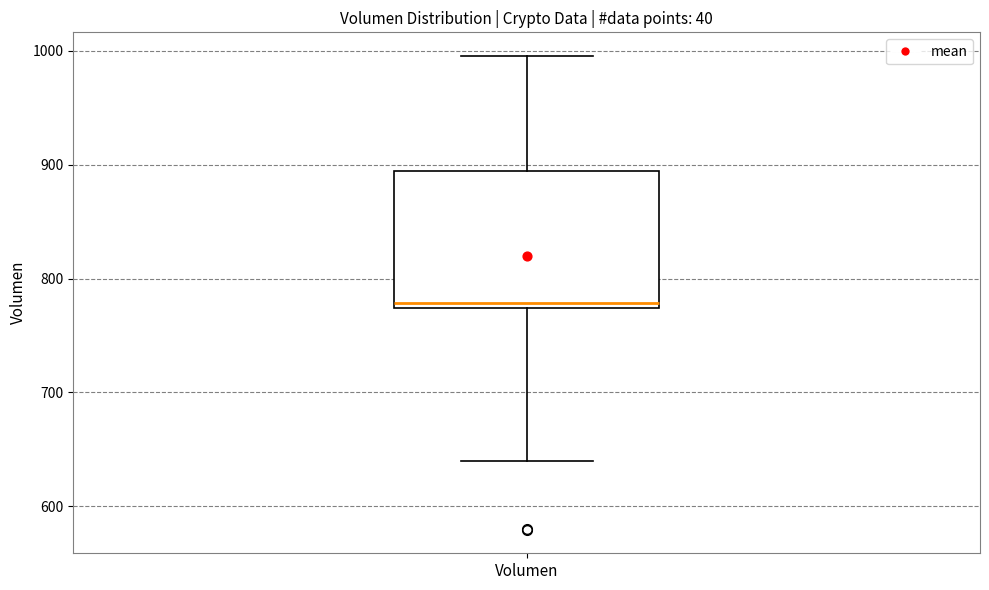

Transcribe this box plot: give where the median line is, the range the box spans, and where the two whiskers end, as read against the y-axis. The values are not printed on the chart, so give them approximately, as read against the axis.

median 780, box 770 to 890, whiskers 640 to 1000